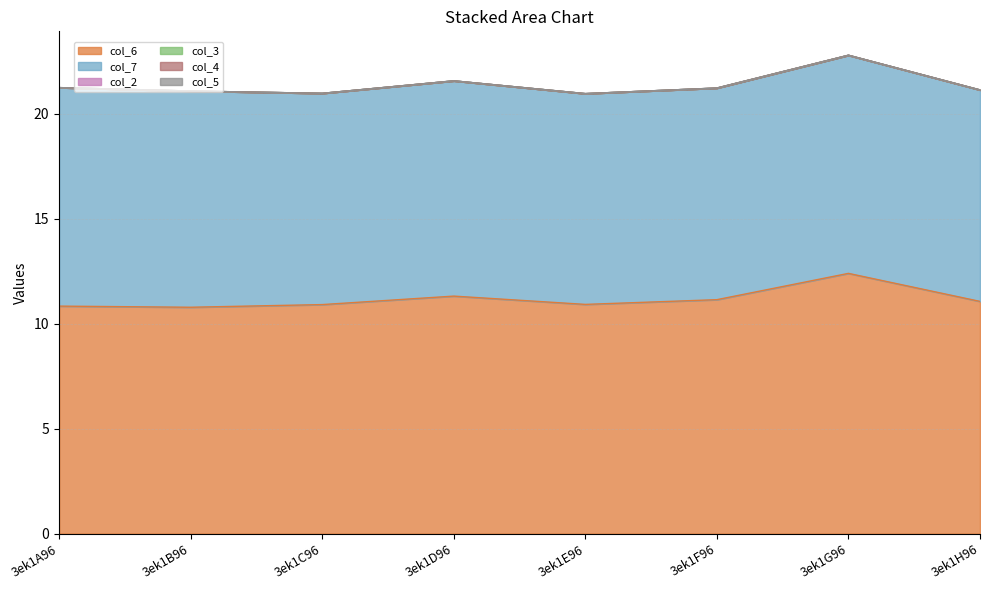

Rank the series at 3ek1C96 from highest to lowest value.

col_6, col_7, col_2, col_3, col_4, col_5